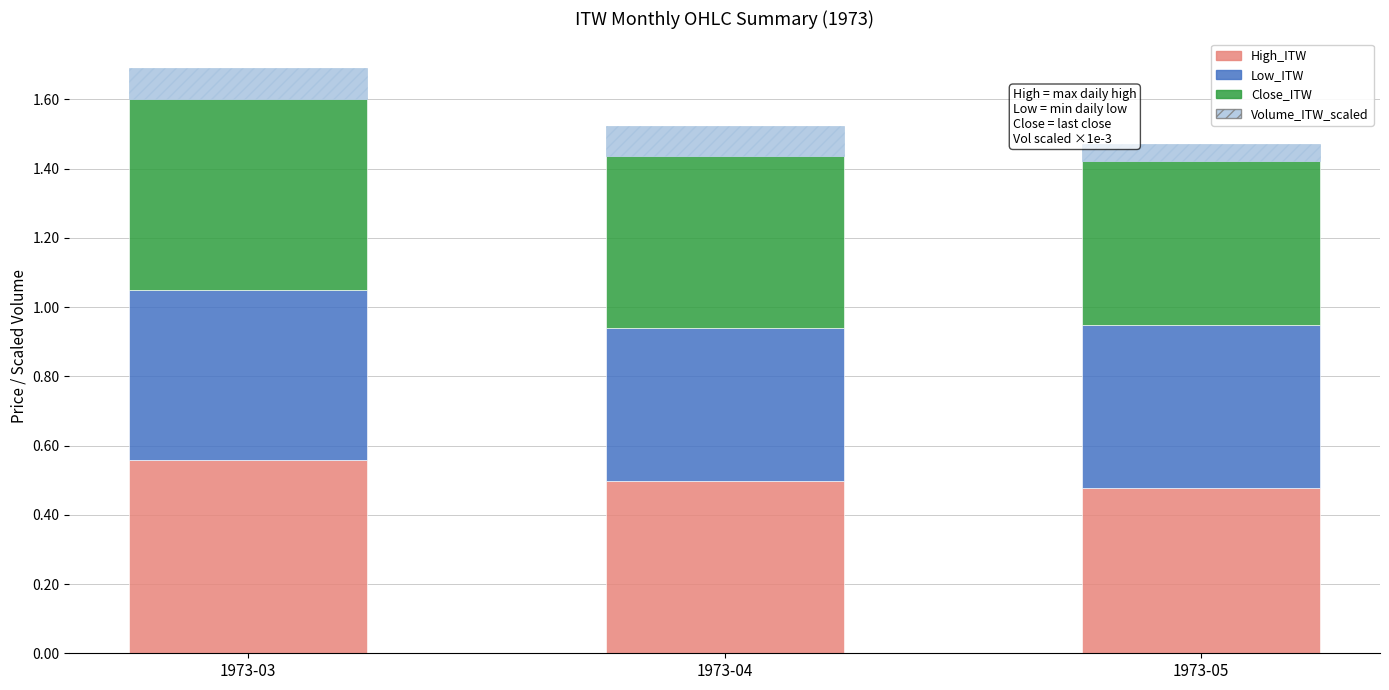

What is the total value across all series at 1973-05?

1.5